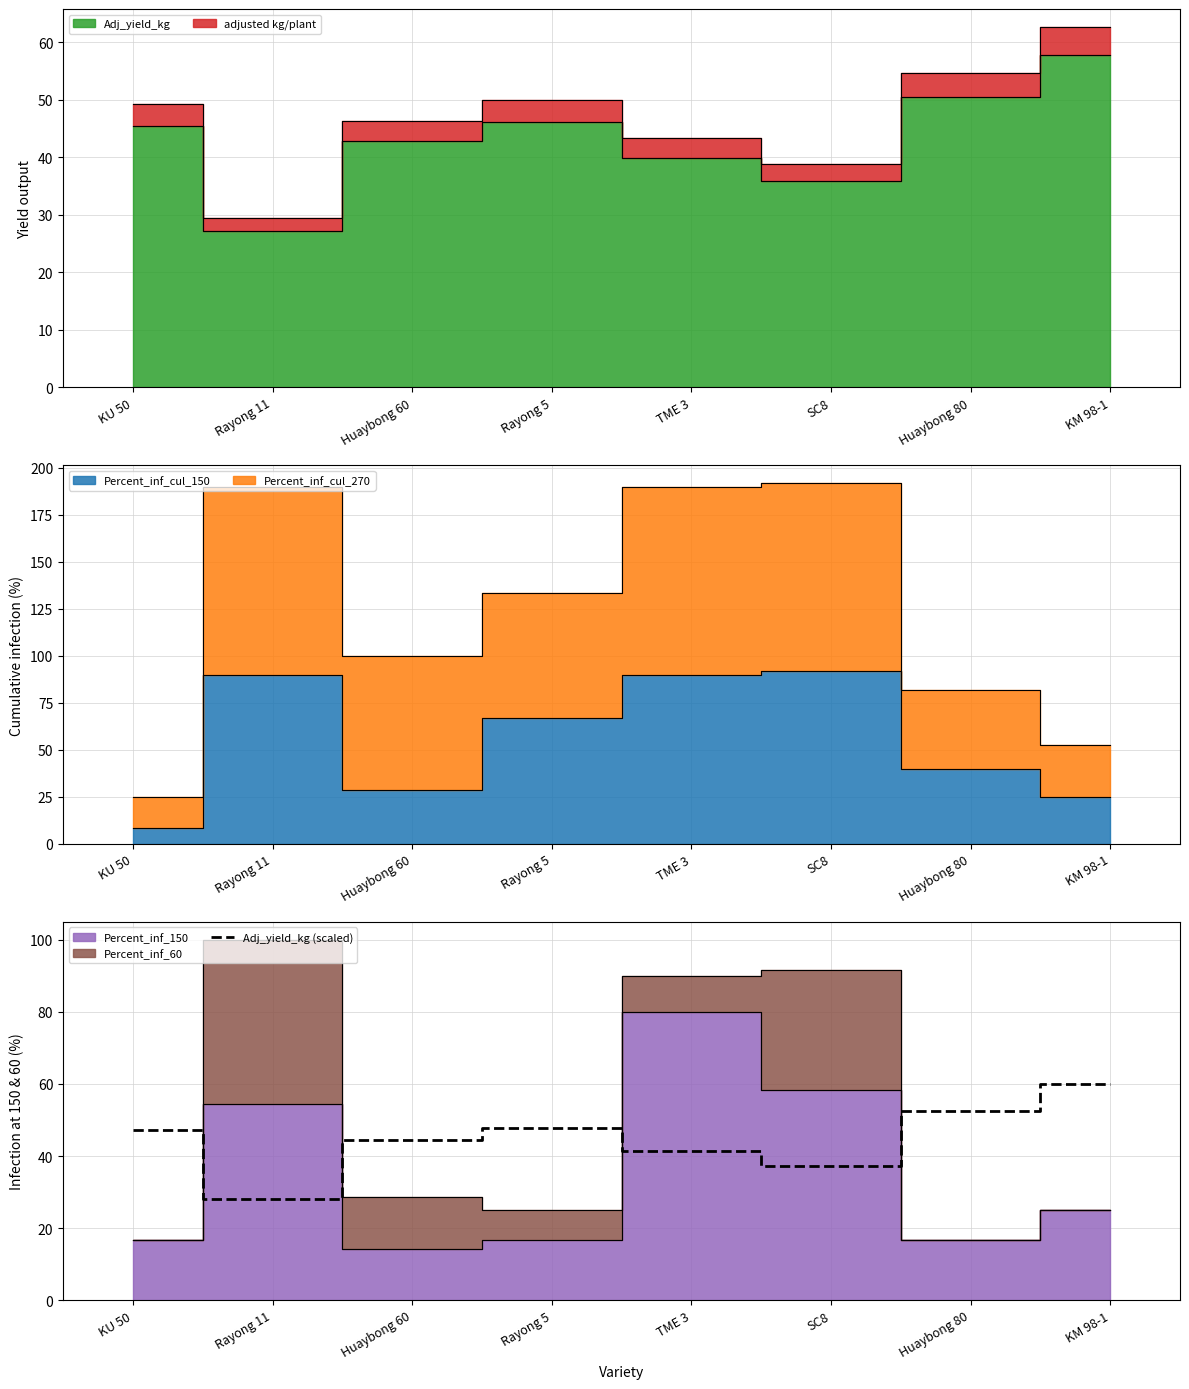

Is it true that the value at Huaybong 60 is 44.4?

True